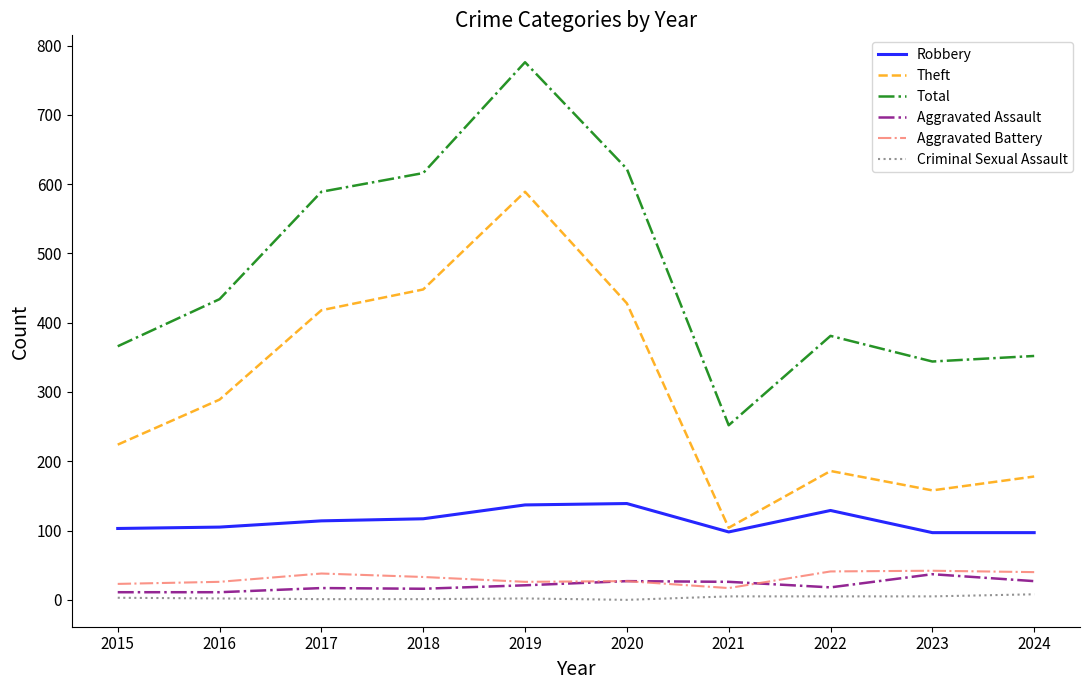

At which category does the chart reach its peak across all series?

2019